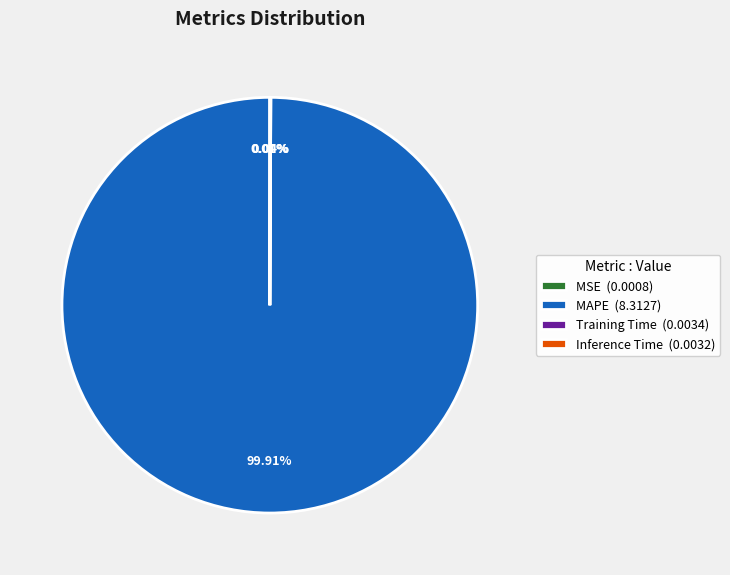

Is there any slice that represents more than half of the pie?

Yes